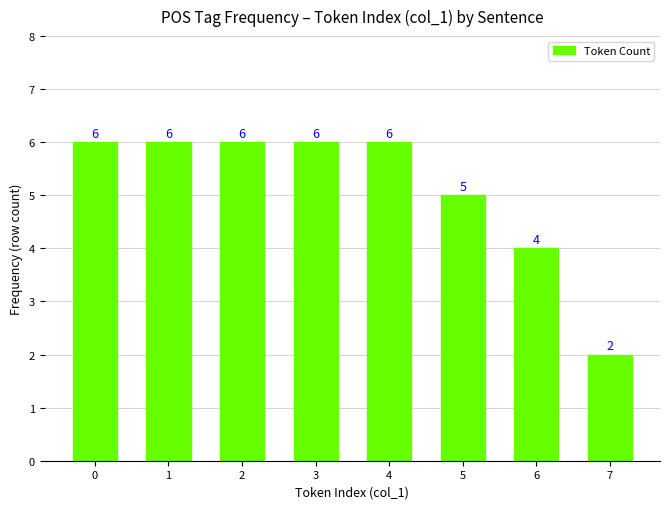

Which category has the lowest value across all series?

7